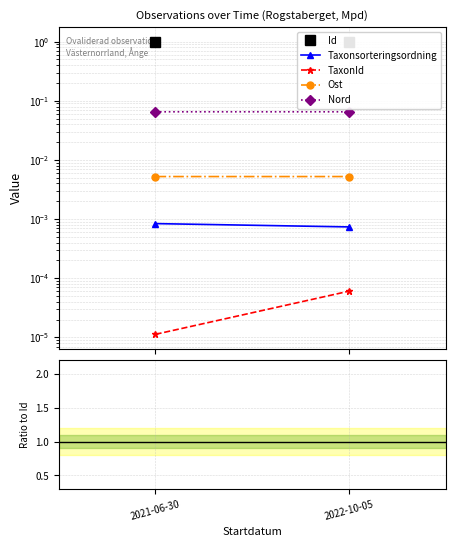

Reading right to left, what are all the values shown in this chart?

Id: 2022-10-05=1.0	2021-06-30=1.0
Taxonsorteringsordning: 2022-10-05=0.0	2021-06-30=0.0
TaxonId: 2022-10-05=0.0	2021-06-30=0.0
Ost: 2022-10-05=0.0	2021-06-30=0.0
Nord: 2022-10-05=0.1	2021-06-30=0.1